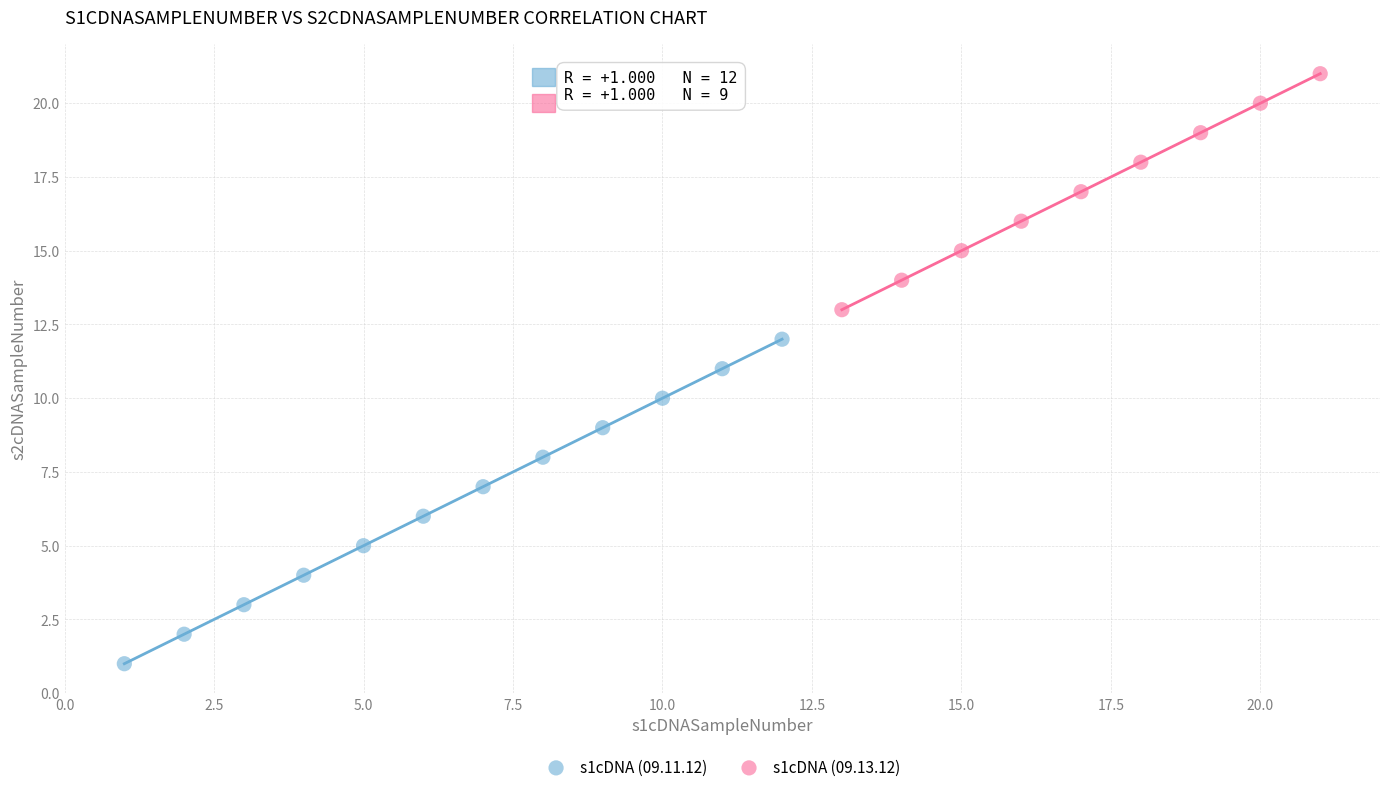

Which series contains the lowest Y value?

s1cDNA (09.11.12)